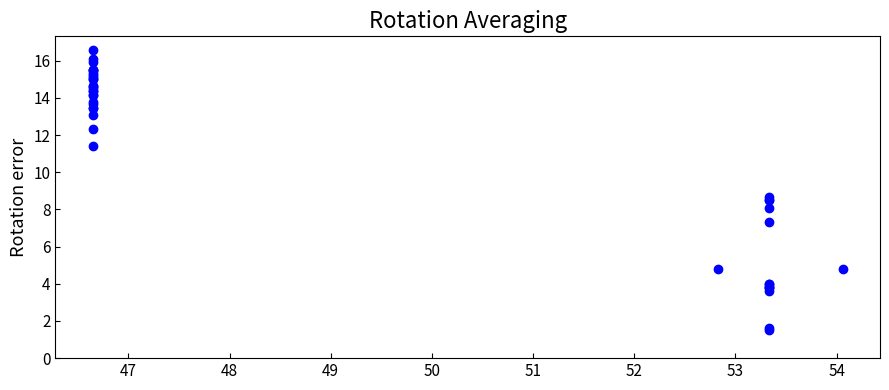

What Y value in the scatter plot is closest to 9?

8.7